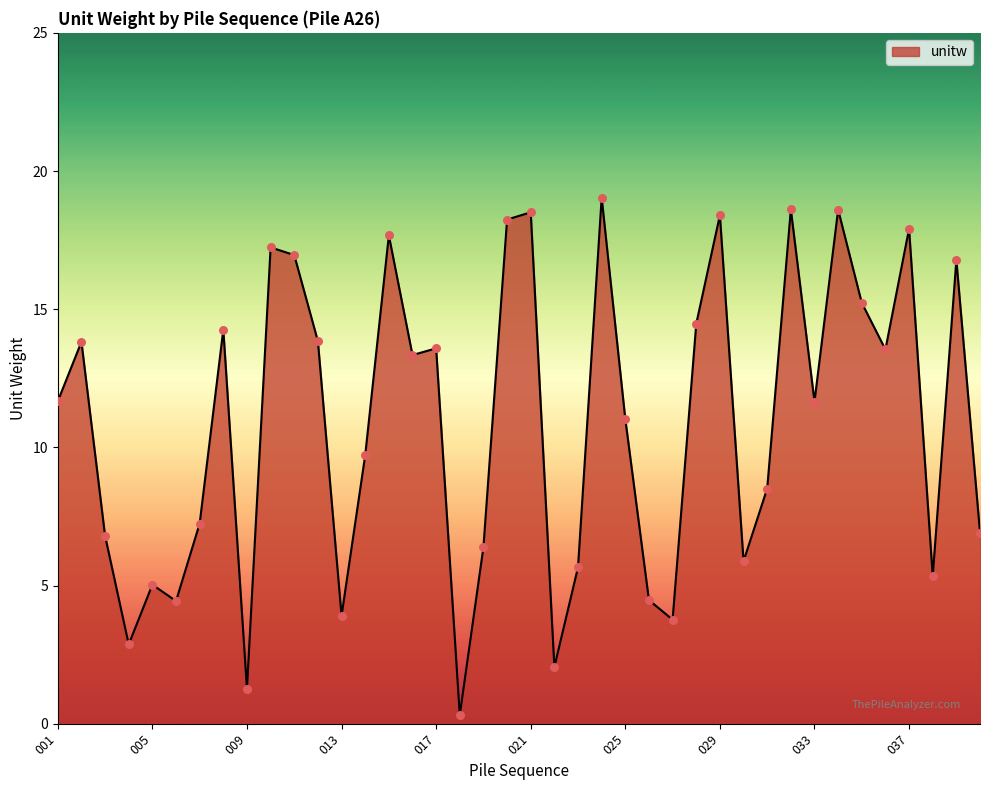

Is this an area chart (filled region under the line)?

Yes